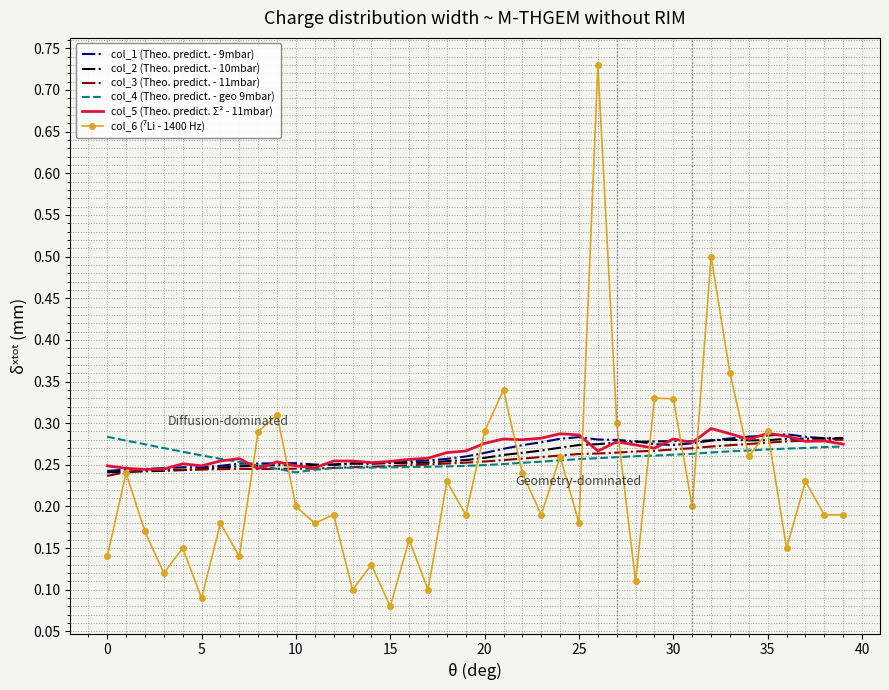

What is the sum of all col_2 (Theo. predict. - 10mbar) values?

10.5